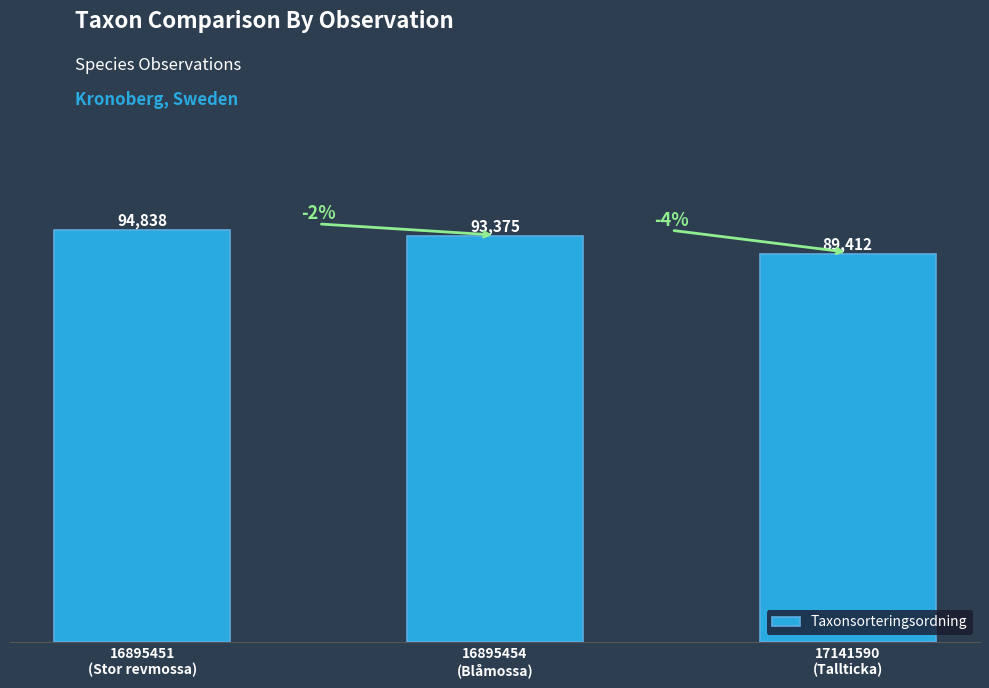

What is the sum of all values?

277625